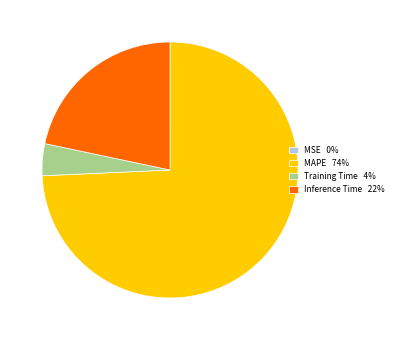

Is it true that MAPE 74% is 87% of the pie?

False